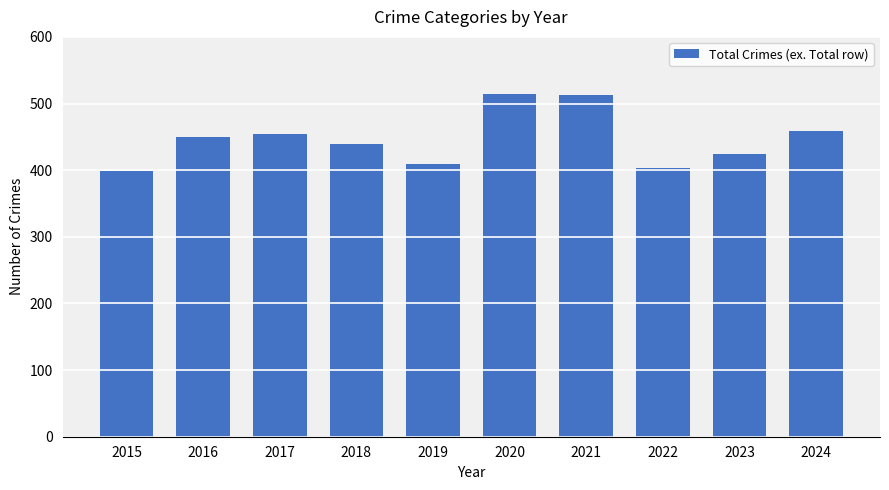

What is the ratio of the value at 2024 to the value at 2019?

1.1